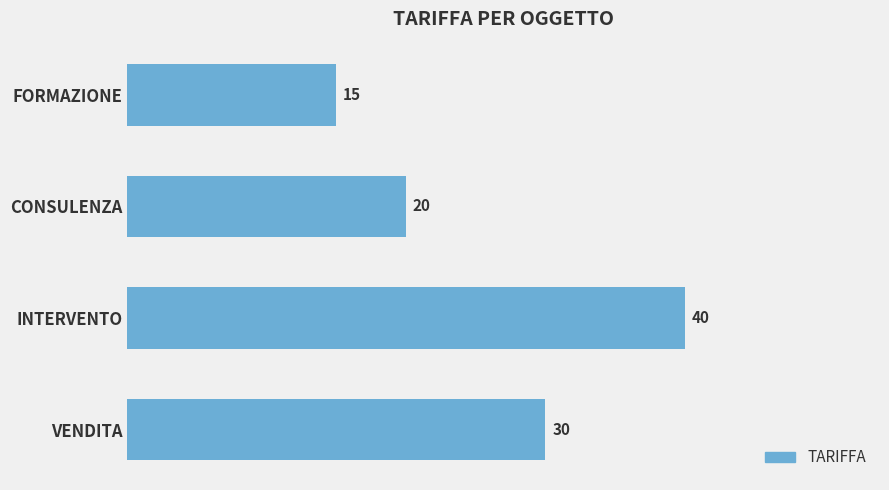

Rank the categories by value from highest to lowest.

INTERVENTO, VENDITA, CONSULENZA, FORMAZIONE